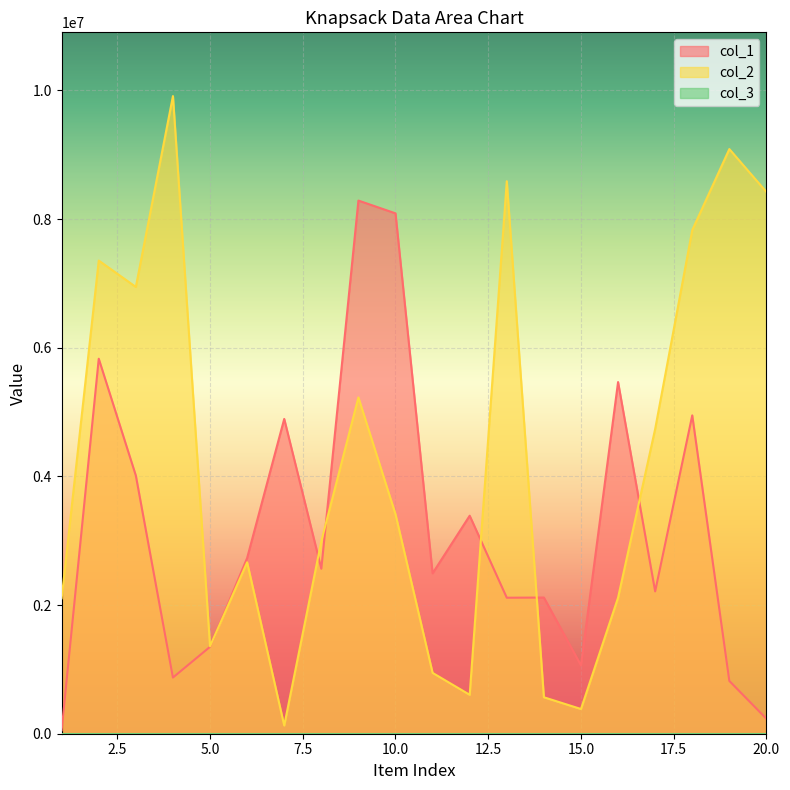

Which category has the highest value in the col_1 series?

9